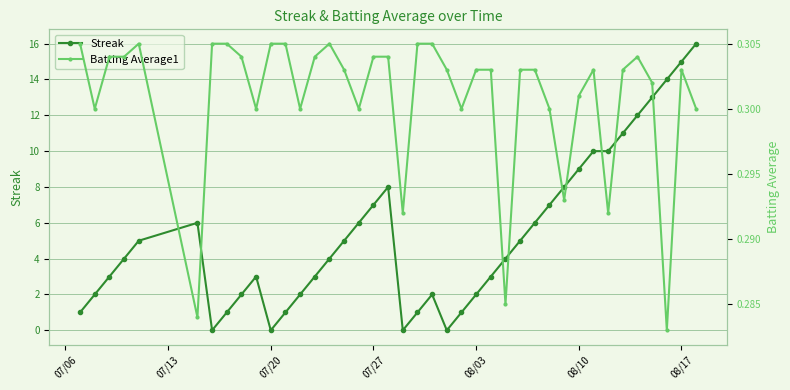

What are all the series names shown in the legend?

Streak, Batting Average1